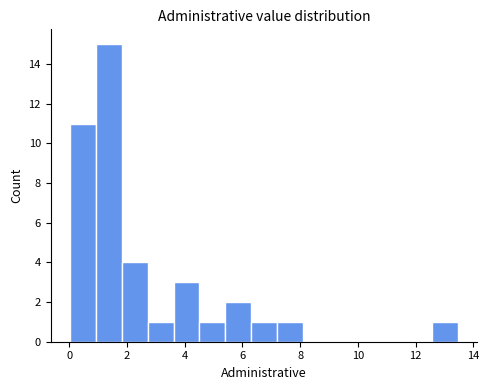

Reading left to right, list every bar in this chart as the range it spans on the x-axis followed by its height. Neither the bar edges nor the heights are printed on the chart, so give them approximately, as read against the axes.

0.0 to 1.0: 11
1.0 to 1.8: 15
1.8 to 2.8: 4
2.8 to 3.6: 1
3.6 to 4.6: 3
4.6 to 5.4: 1
5.4 to 6.4: 2
6.4 to 7.2: 1
7.2 to 8.0: 1
8.0 to 9.0: 0
9.0 to 9.8: 0
9.8 to 10.8: 0
10.8 to 11.6: 0
11.6 to 12.6: 0
12.6 to 13.4: 1